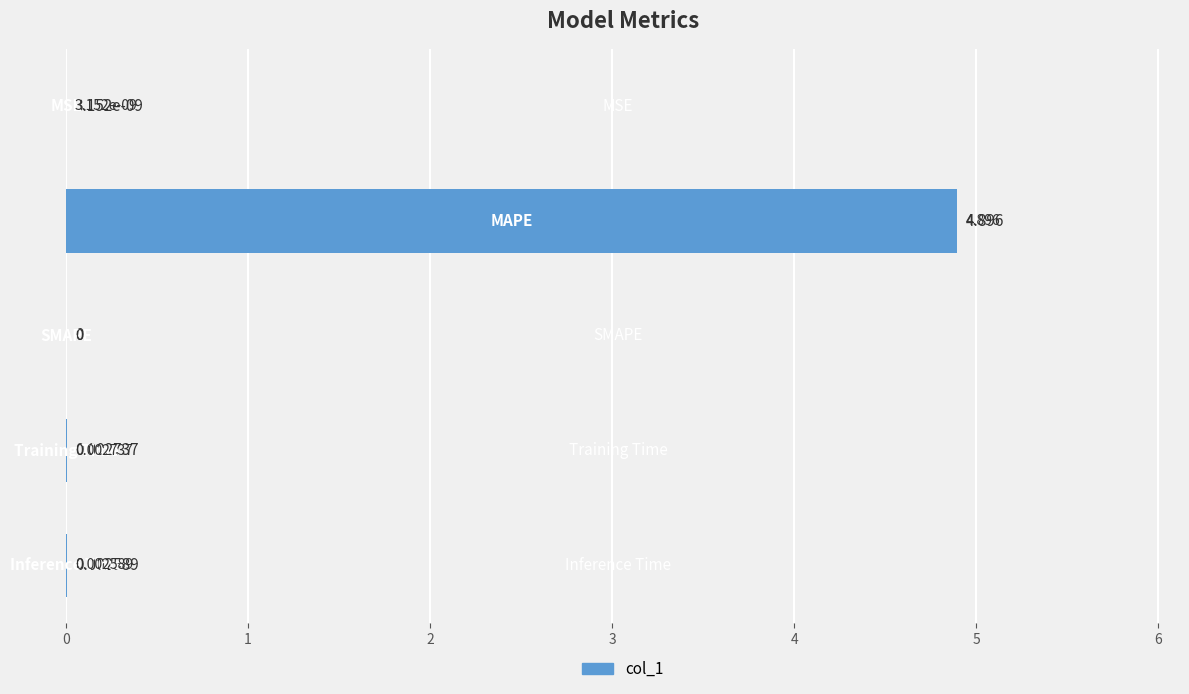

Between MAPE and Inference Time, which is larger?

MAPE